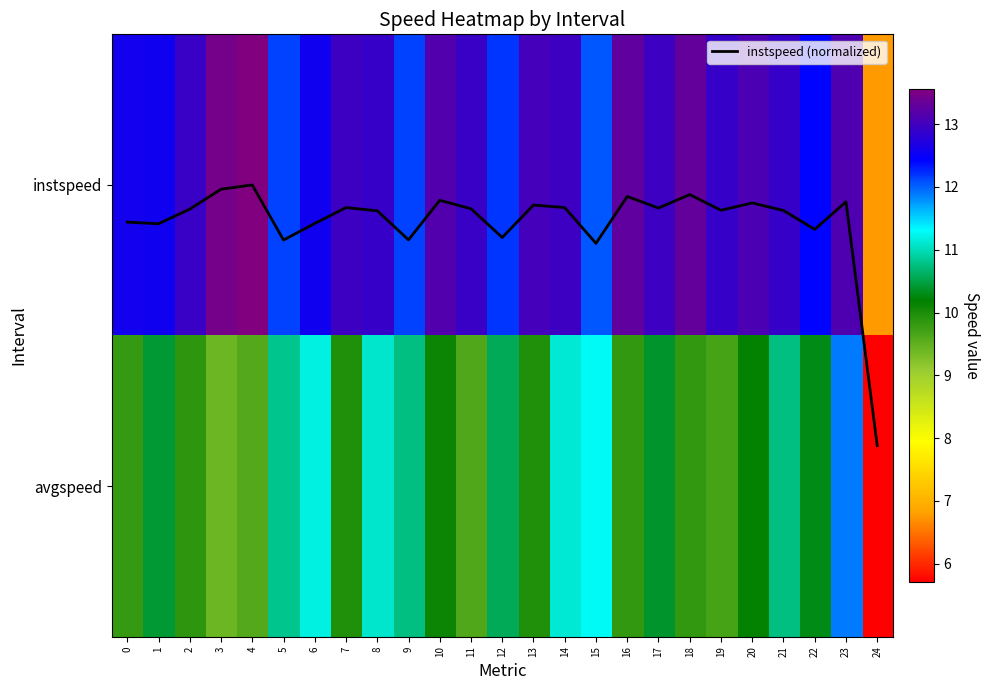

Count the number of data series in this chart.

3